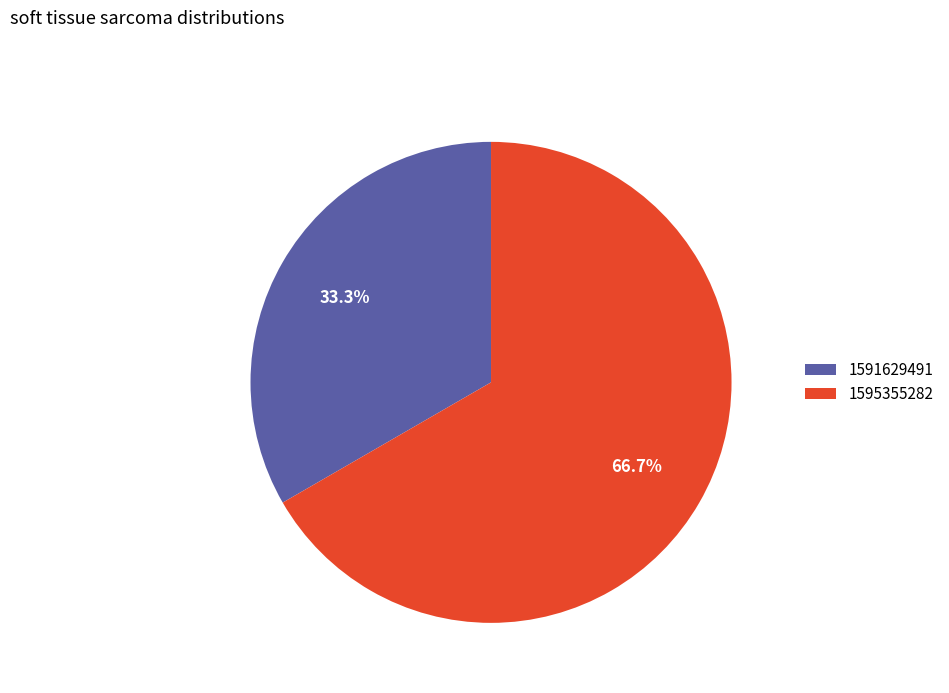

True or false: 1591629491 accounts for 45% of the total.

False